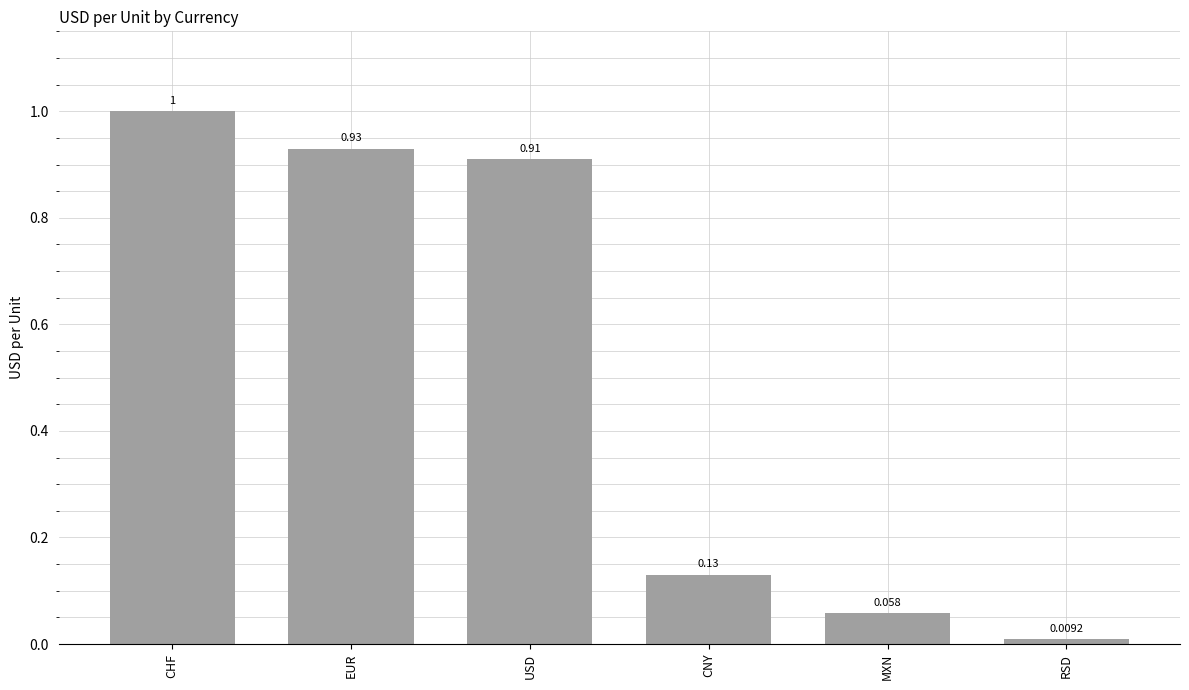

What is the change in value from CHF to CNY?

-0.9